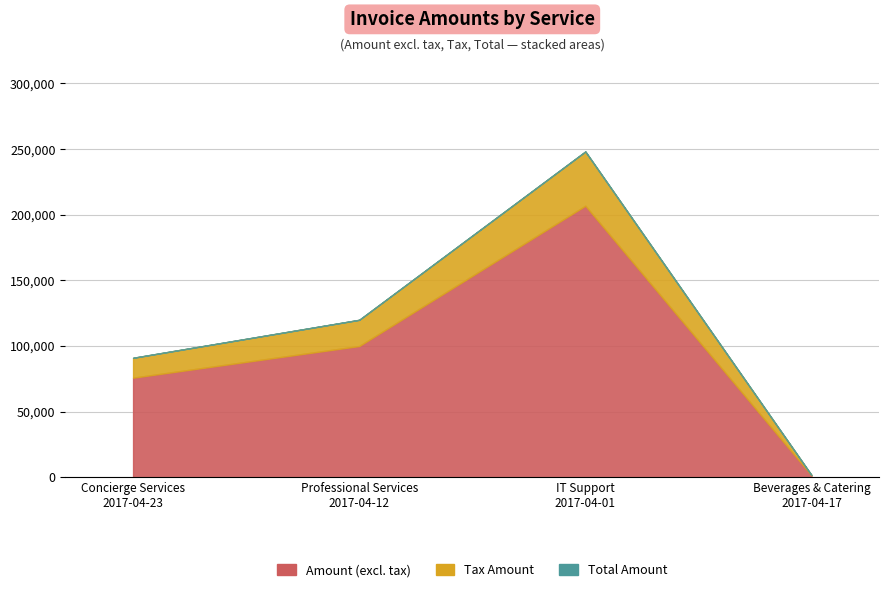

At which category is the sum across all series the highest?

IT Support
2017-04-01